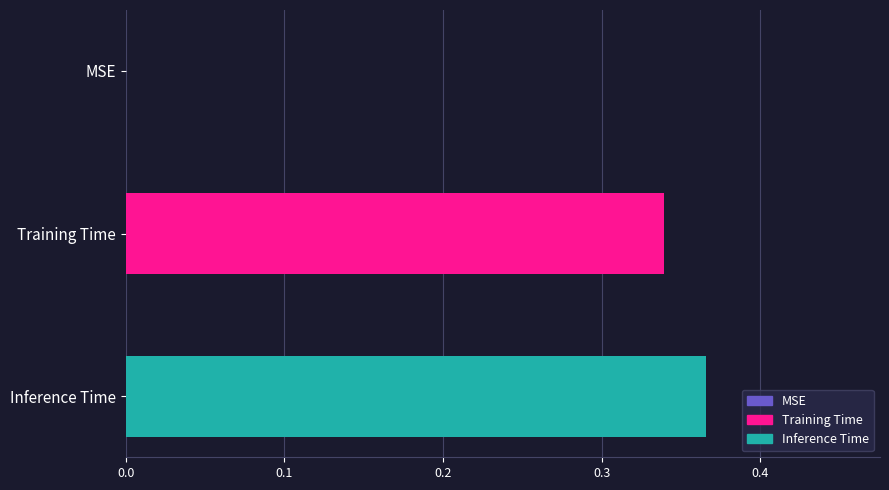

List the series in order of their overall mean, highest first.

Inference Time, Training Time